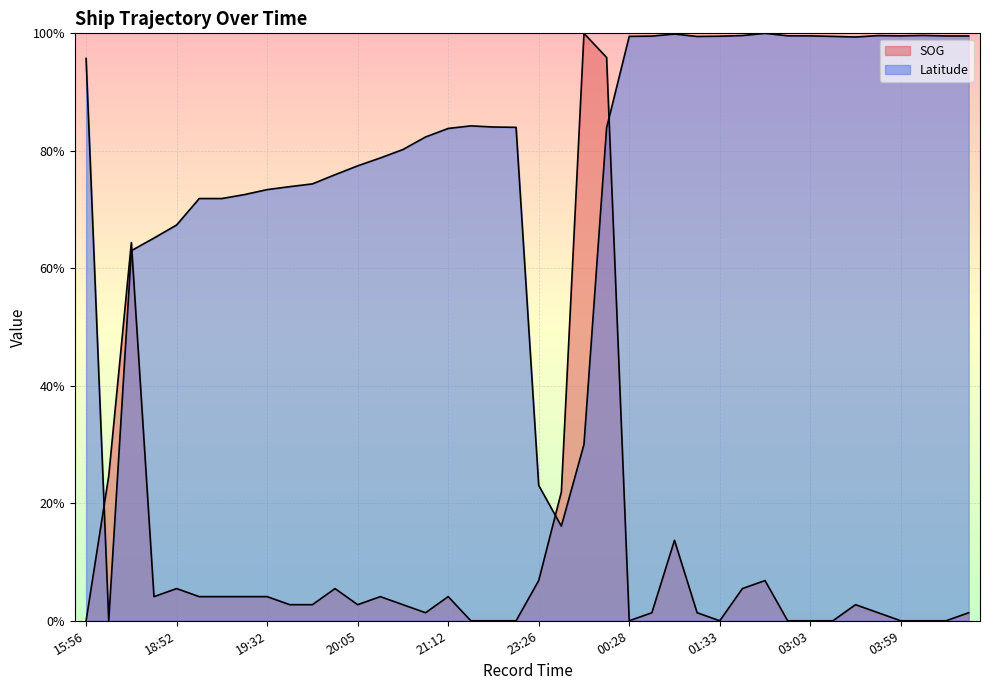

What position from the right is 01:56?

11